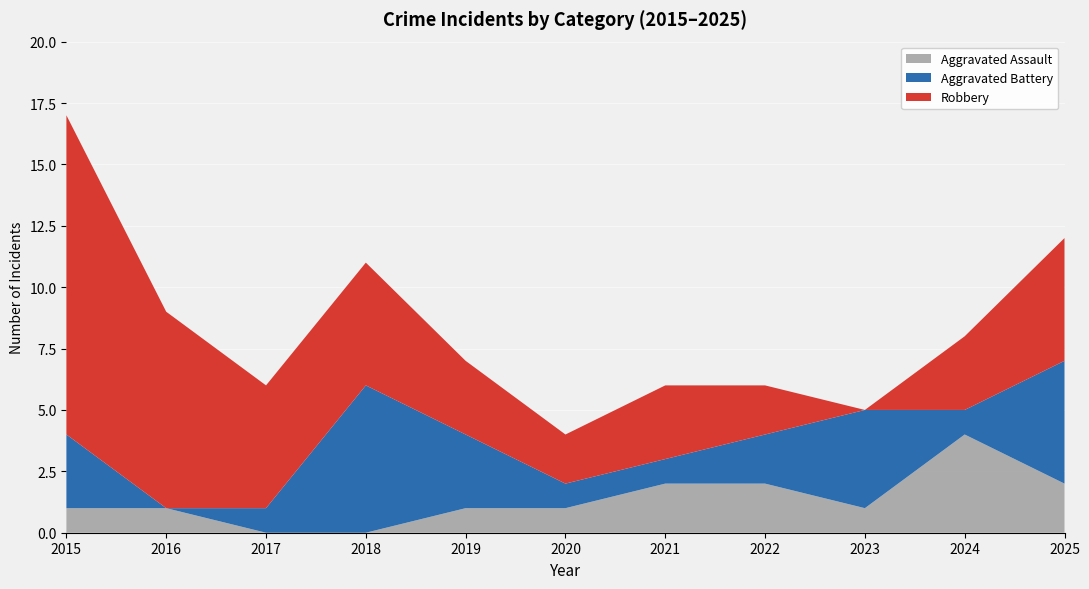

Reading left to right, what are all the values shown in this chart?

Aggravated Assault: 2015=1	2016=1	2017=0	2018=0	2019=1	2020=1	2021=2	2022=2	2023=1	2024=4	2025=2
Aggravated Battery: 2015=3	2016=0	2017=1	2018=6	2019=3	2020=1	2021=1	2022=2	2023=4	2024=1	2025=5
Robbery: 2015=13	2016=8	2017=5	2018=5	2019=3	2020=2	2021=3	2022=2	2023=0	2024=3	2025=5